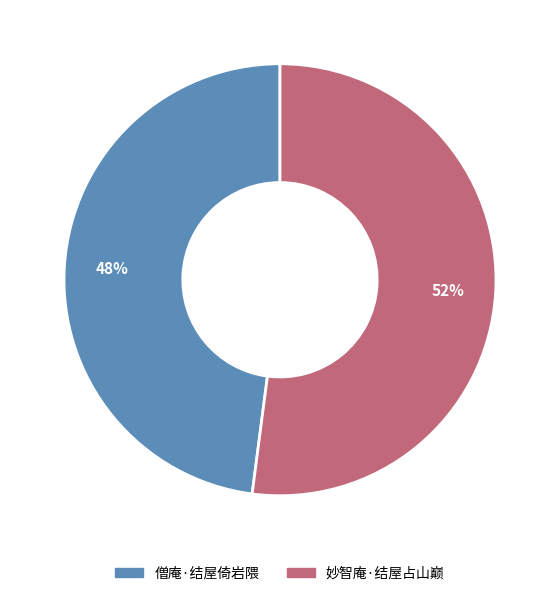

Rank the categories by value from highest to lowest.

妙智庵·结屋占山巅, 僧庵·结屋倚岩隈